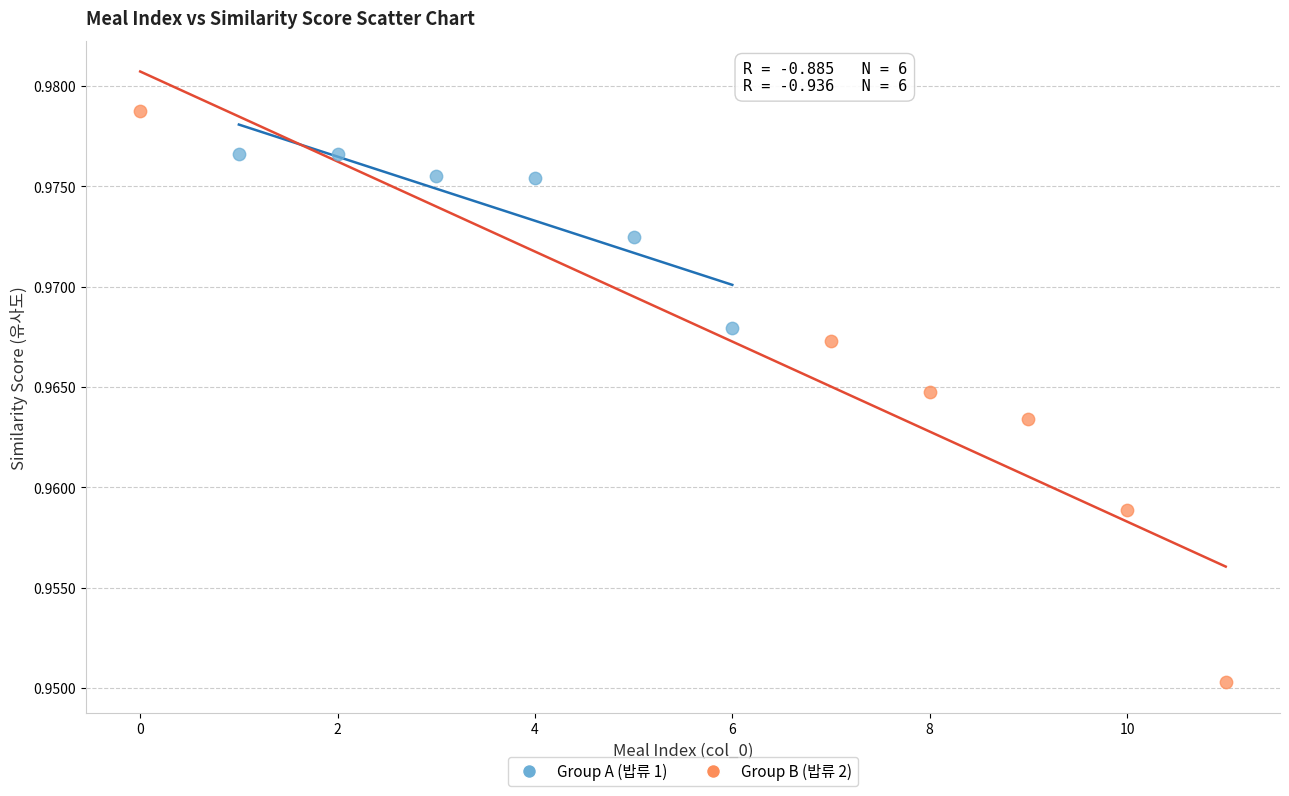

Which series has the widest spread of Y values?

Group B (밥류 2)